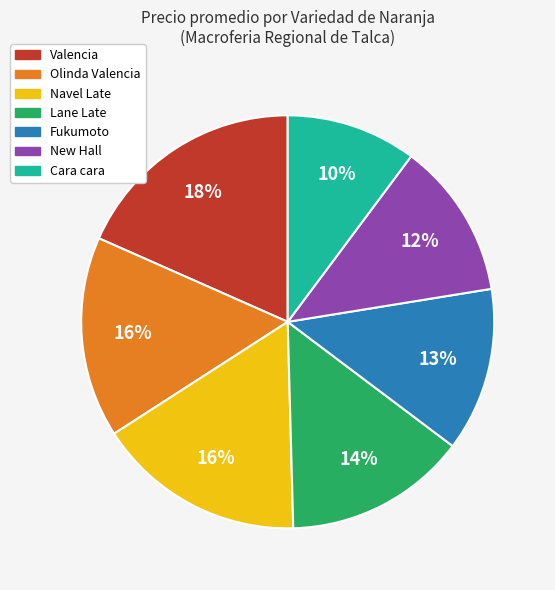

Approximately how many times larger is the value at Cara cara compared to Lane Late?

0.7